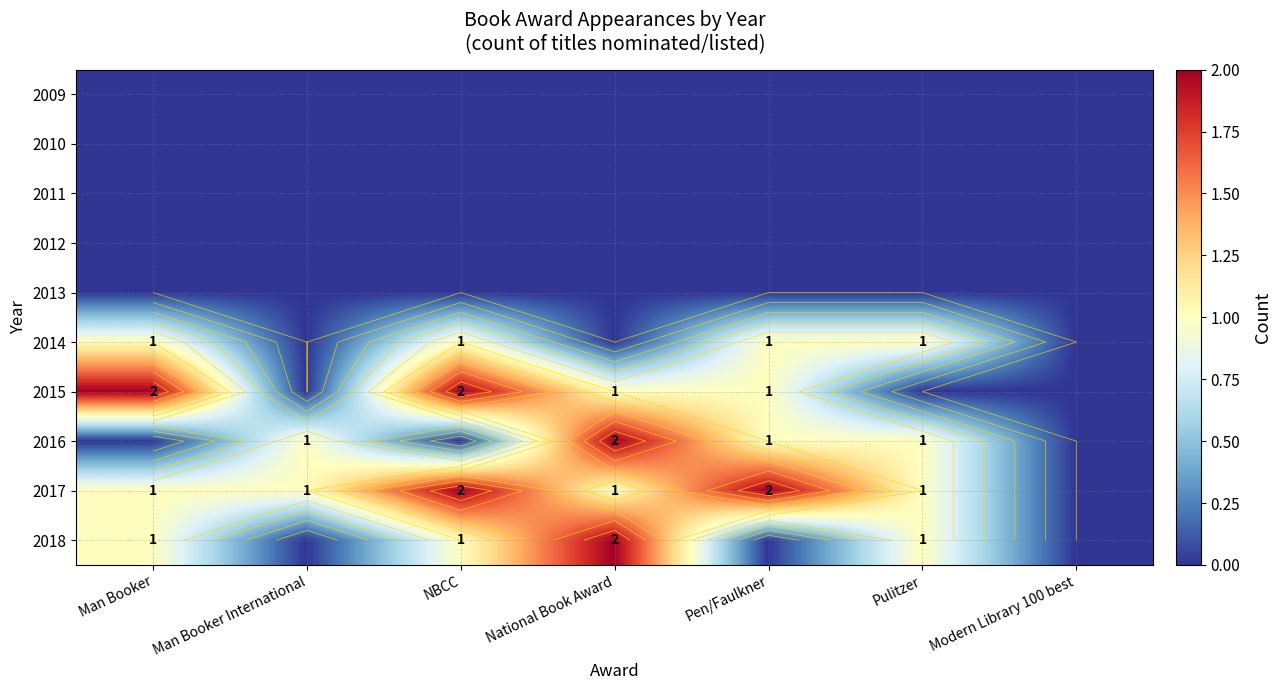

True or false: 2017 has a value of 2 at Pen/Faulkner.

True